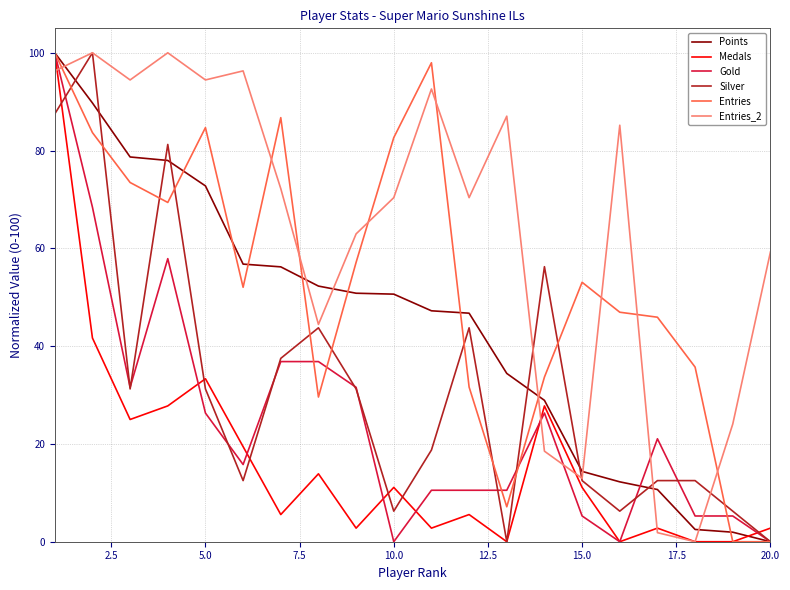

What is the highest value of the Silver series?

100.0